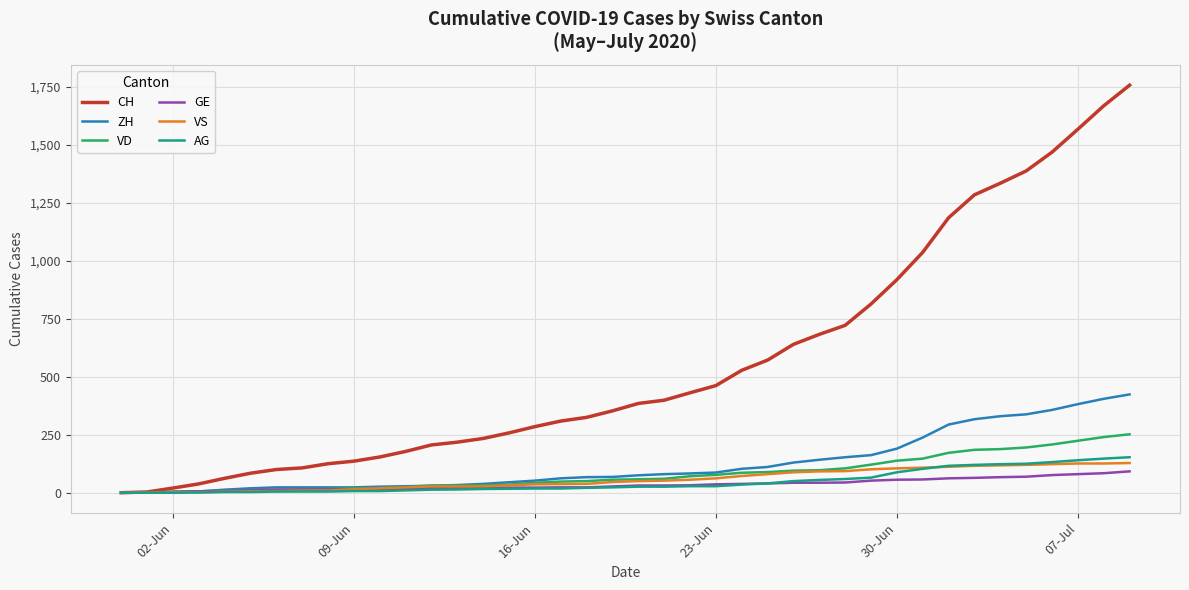

Which series has the largest total across all categories?

CH